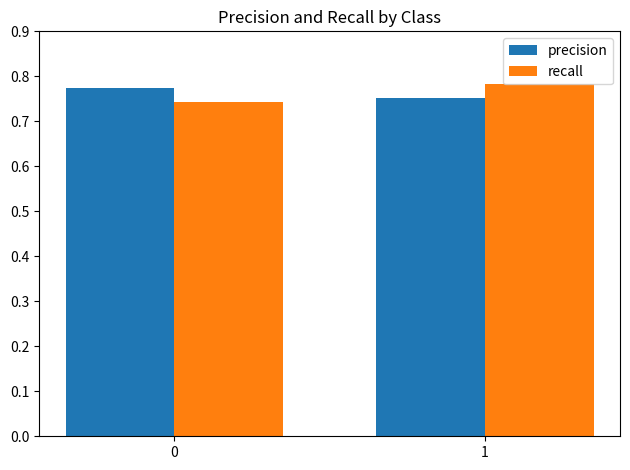

At which label does recall reach its peak?

1